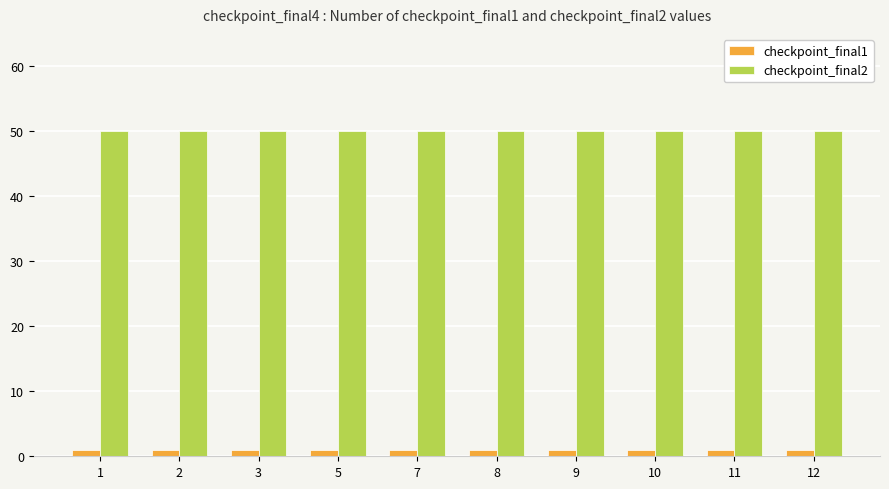

At 7, list the series in order from smallest to largest.

checkpoint_final1, checkpoint_final2